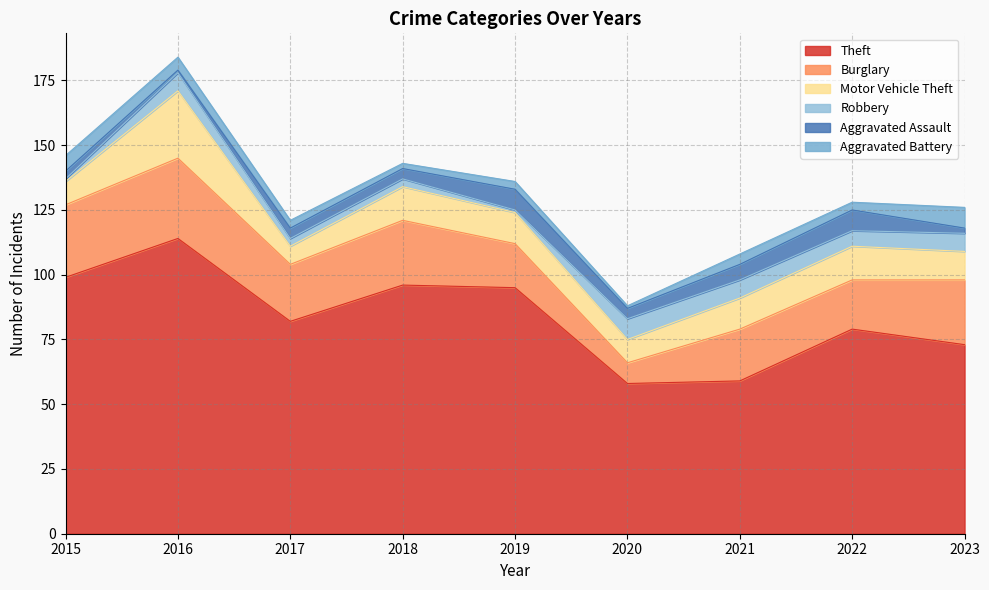

How many distinct data groups are displayed?

6